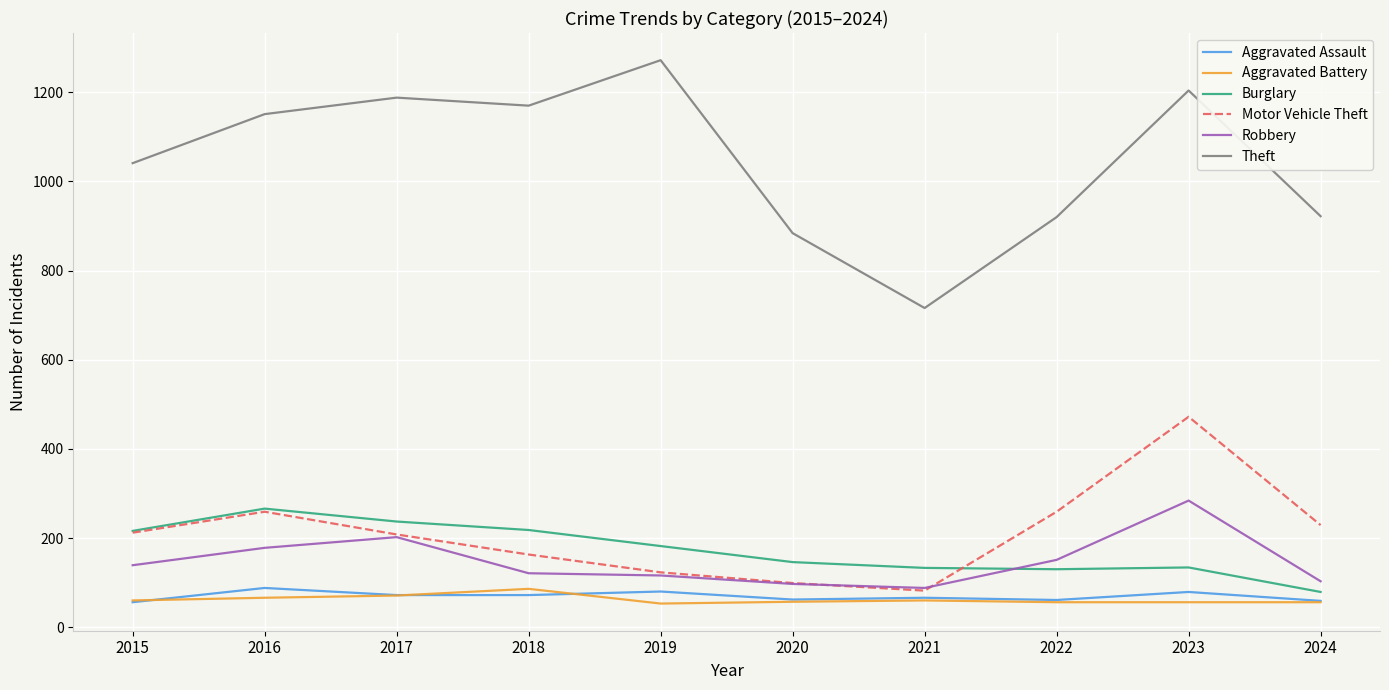

Which series changed the most between 2019 and 2021?

Theft